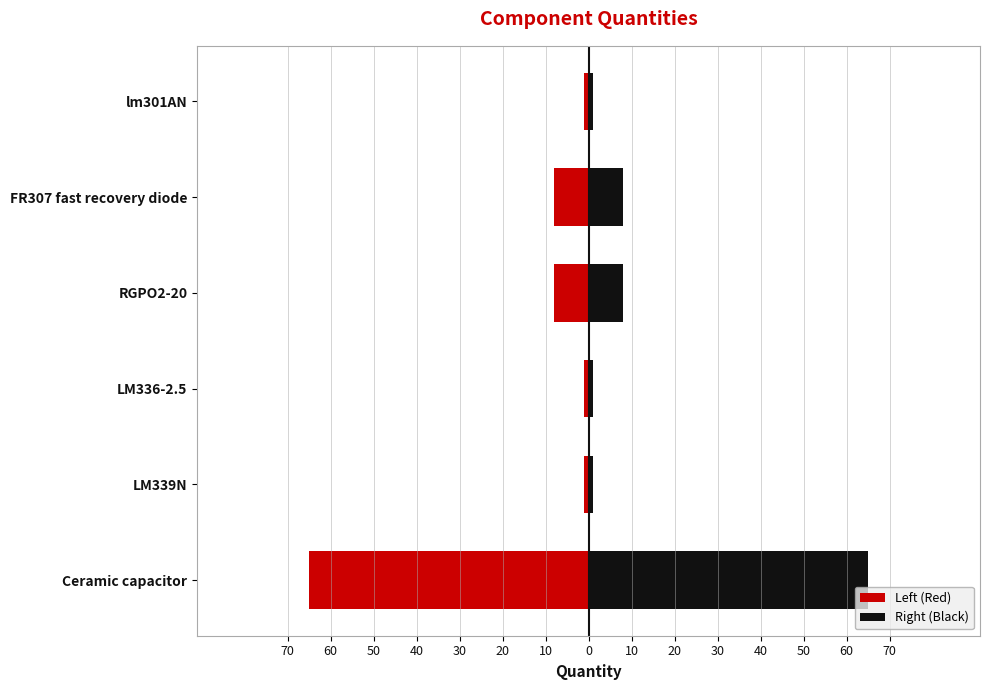

At how many categories does at least one series exceed 56?

1